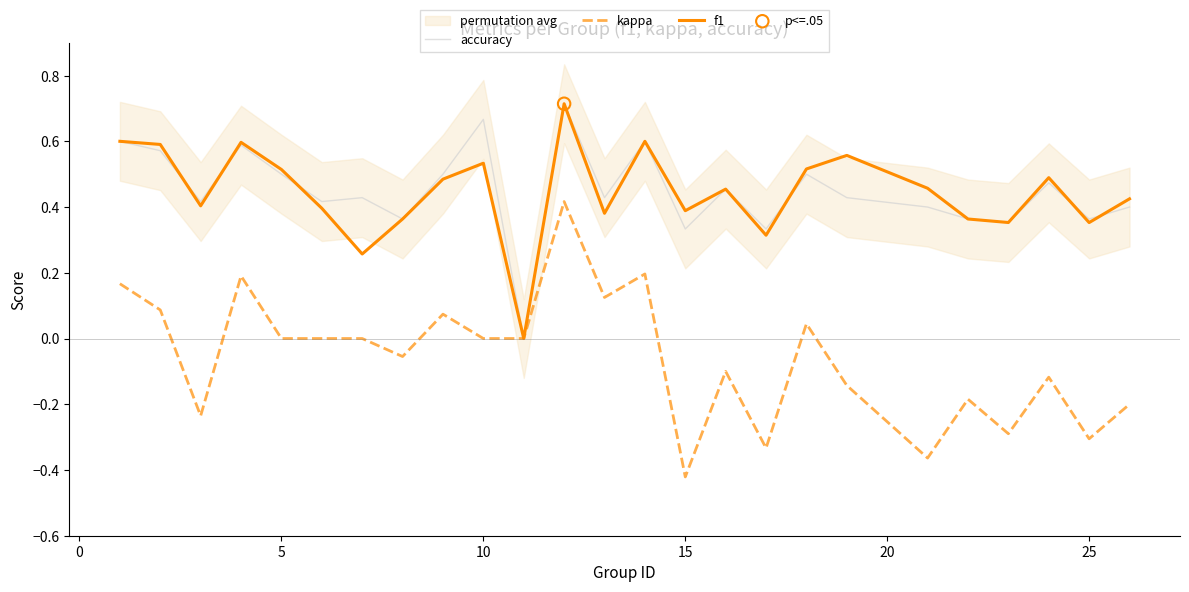

Which series reaches the minimum Y coordinate?

kappa